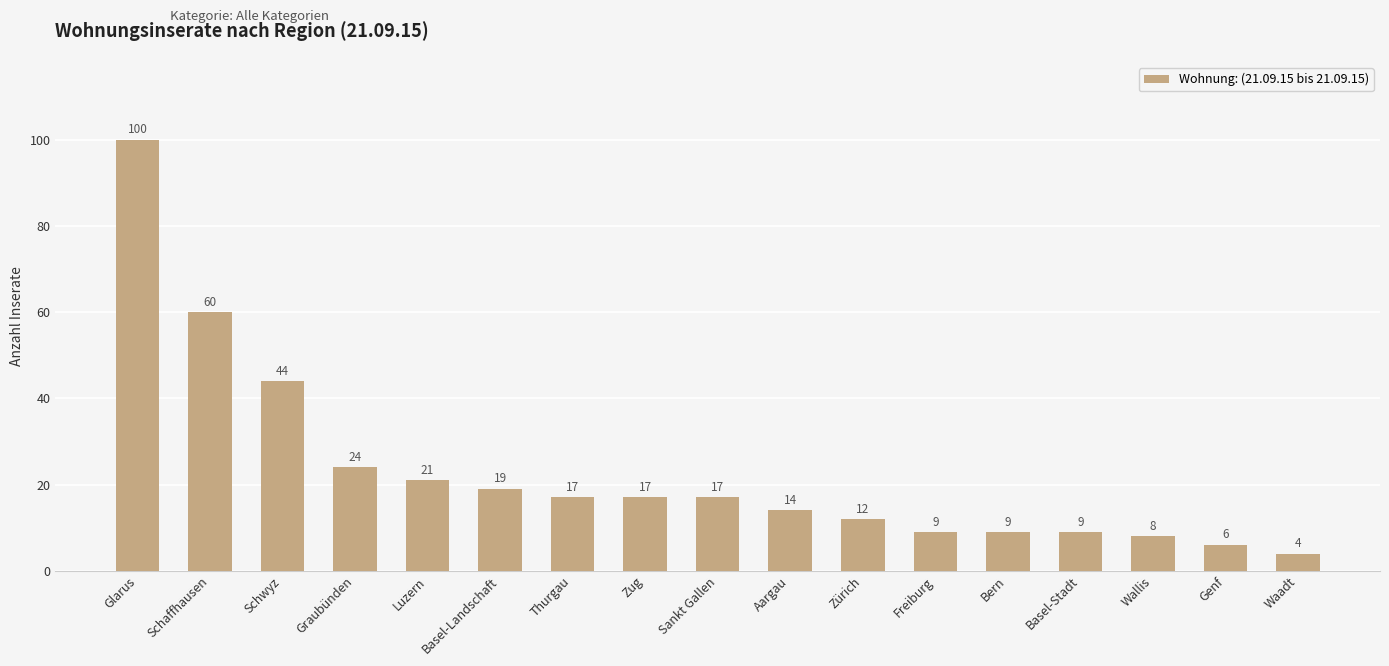

What is the greatest value displayed?

100